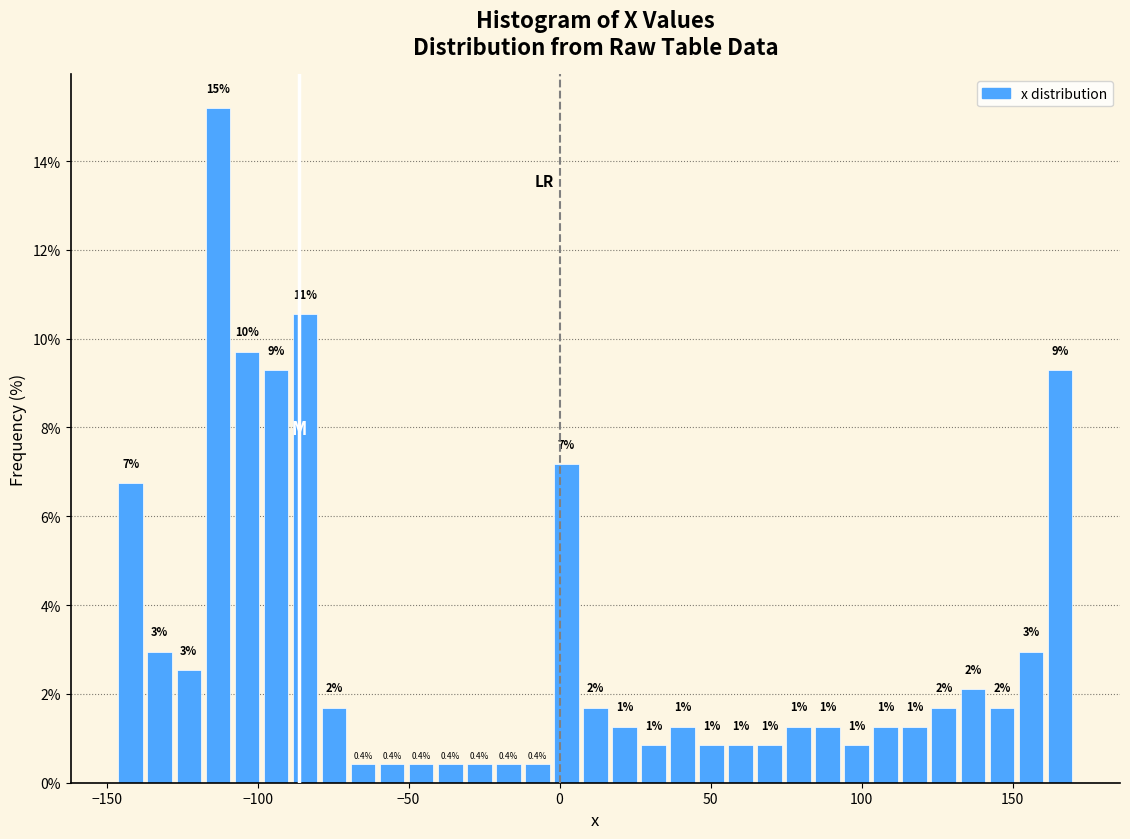

Around what value on the x-axis is the tallest bar? Give the approximate position of its centre, as read against the axis.

-115